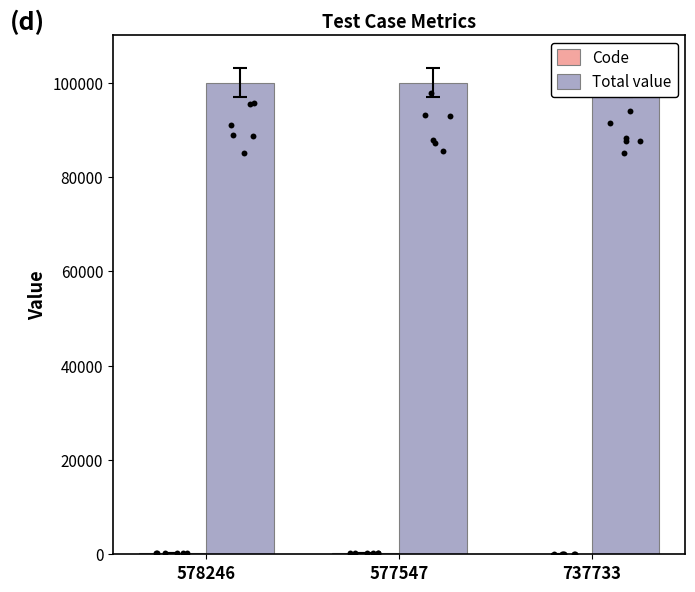

Is the value of Total value at 577547 greater than the value of Code at 578246?

Yes